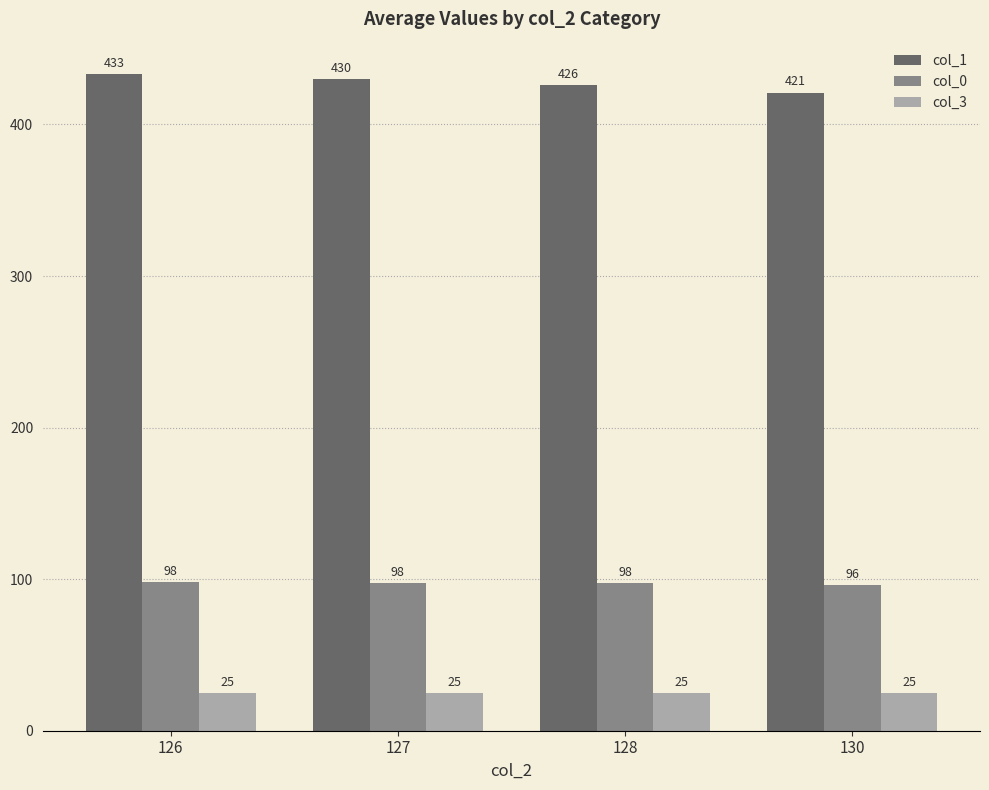

At which label is col_1 closest to 427?

128